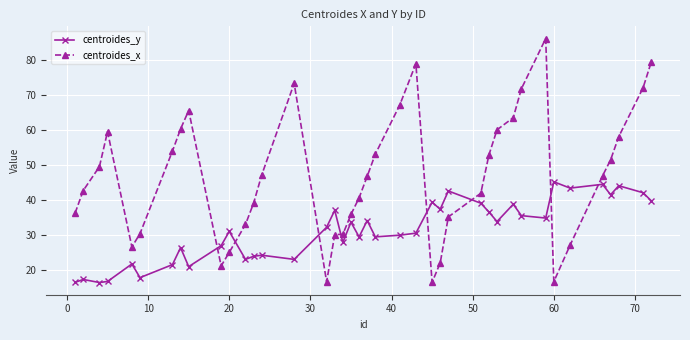

Count the number of categories in the chart.

40